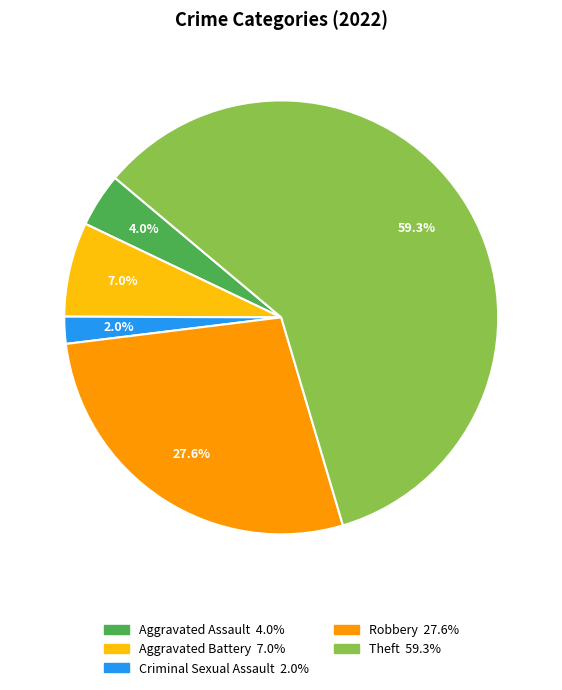

Is there any slice that represents more than half of the pie?

Yes